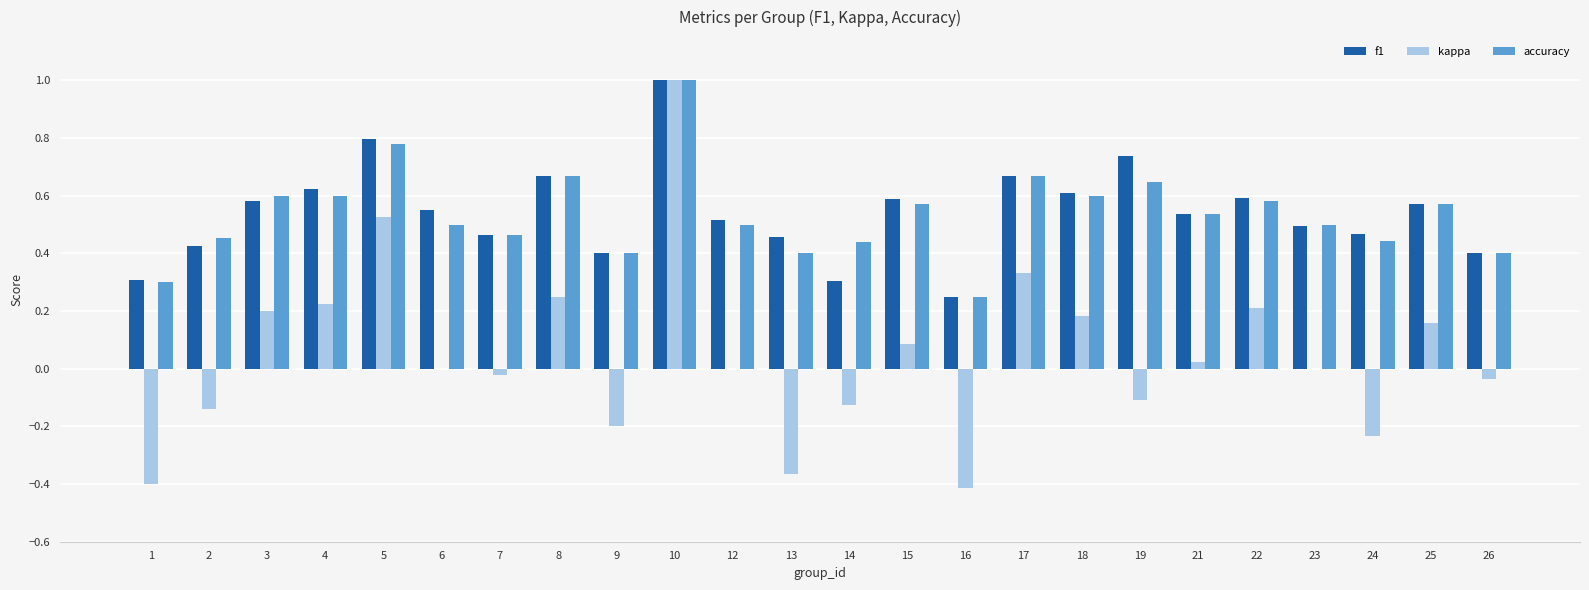

Count the number of categories in the chart.

24